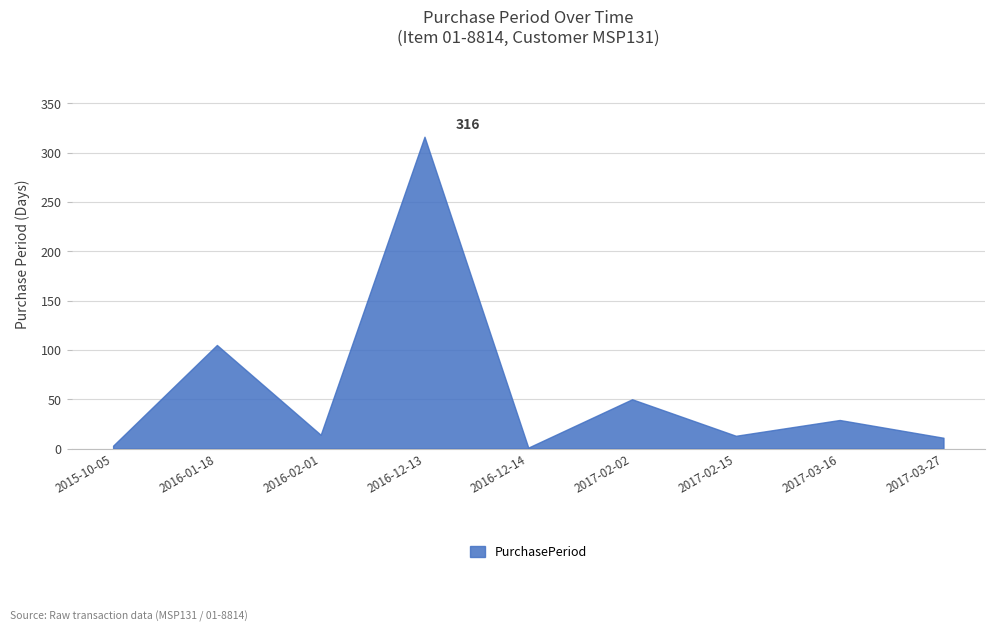

How many distinct data groups are displayed?

1